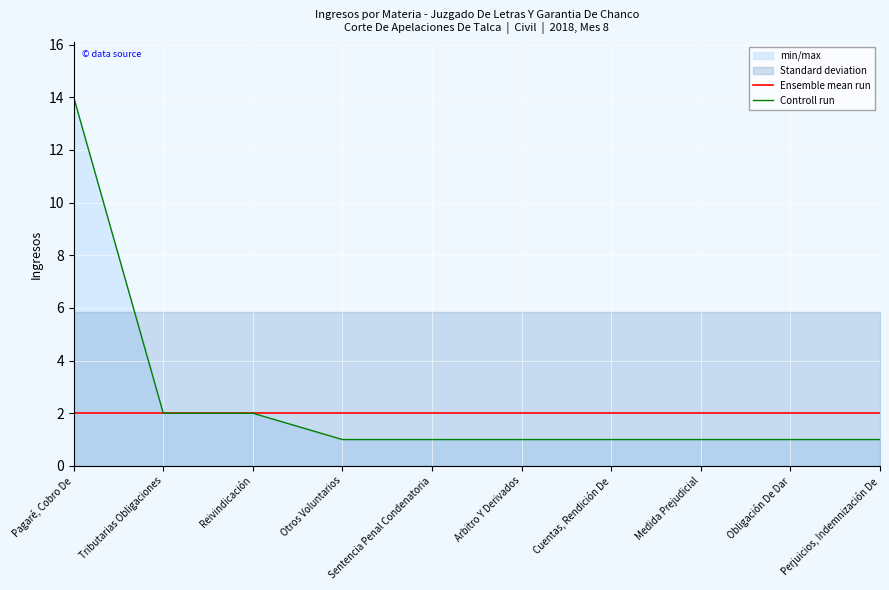

Reading left to right, extract all data points from this chart.

Ensemble mean run: Pagaré, Cobro De=2	Tributarias Obligaciones=2	Reivindicación=2	Otros Voluntarios=2	Sentencia Penal Condenatoria=2	Arbitro Y Derivados=2	Cuentas, Rendición De=2	Medida Prejudicial=2	Obligación De Dar=2	Perjuicios, Indemnización De=2
Controll run: Pagaré, Cobro De=14	Tributarias Obligaciones=2	Reivindicación=2	Otros Voluntarios=1	Sentencia Penal Condenatoria=1	Arbitro Y Derivados=1	Cuentas, Rendición De=1	Medida Prejudicial=1	Obligación De Dar=1	Perjuicios, Indemnización De=1